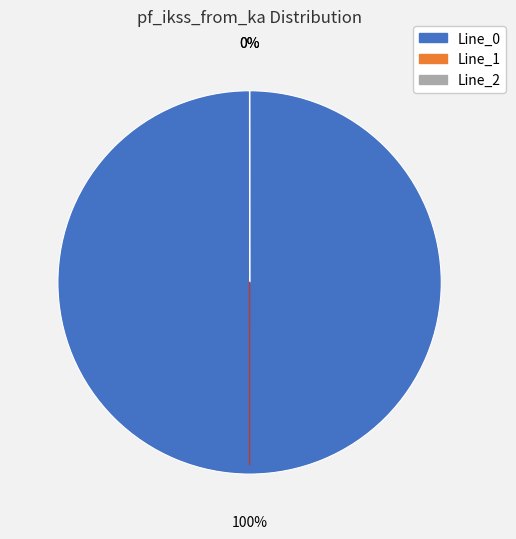

To the nearest percent, what is the difference between the largest and smallest slice percentages?

100%